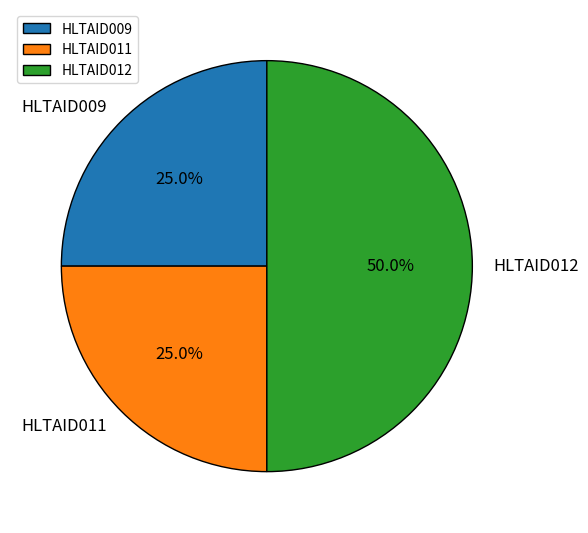

To the nearest percent, what percentage of the pie is HLTAID009?

25%